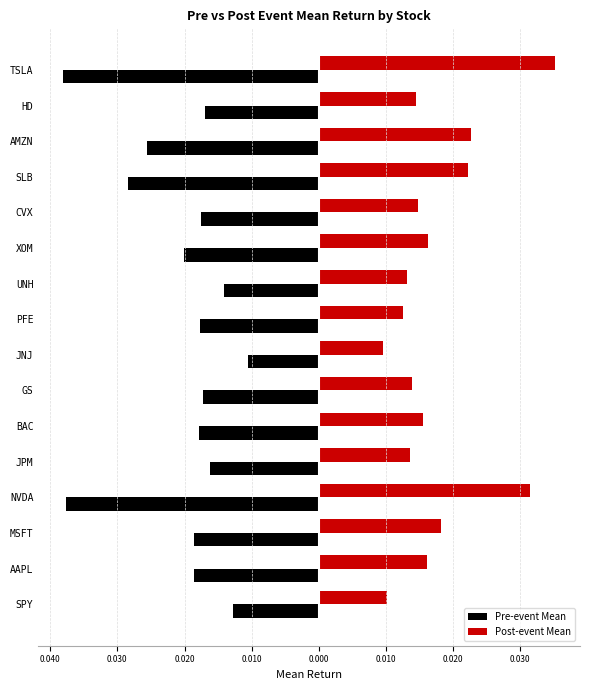

What are all the series names shown in the legend?

Pre-event Mean, Post-event Mean